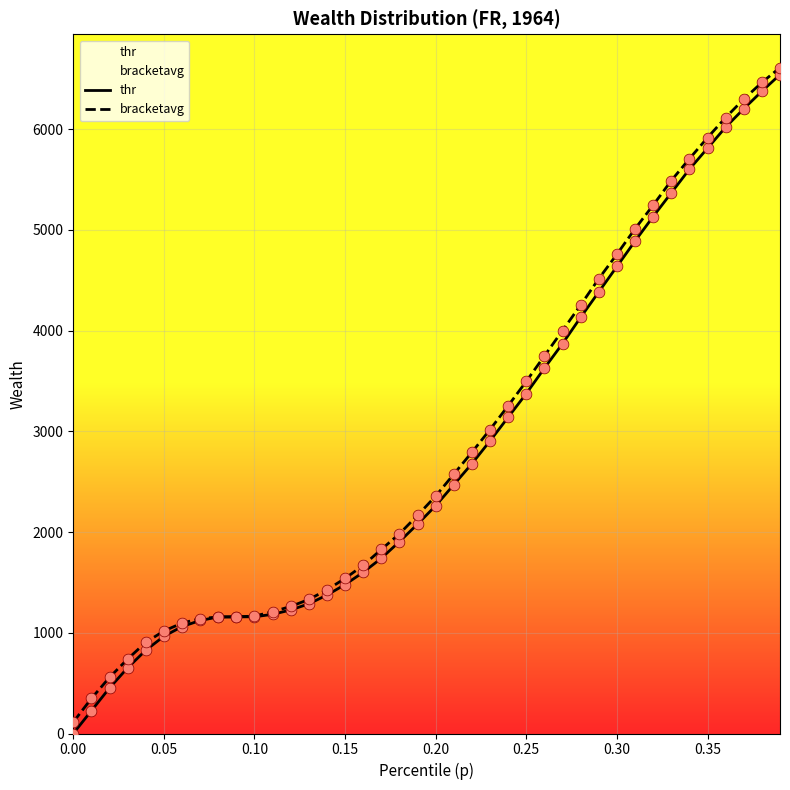

At how many categories does at least one series exceed 5577?

6